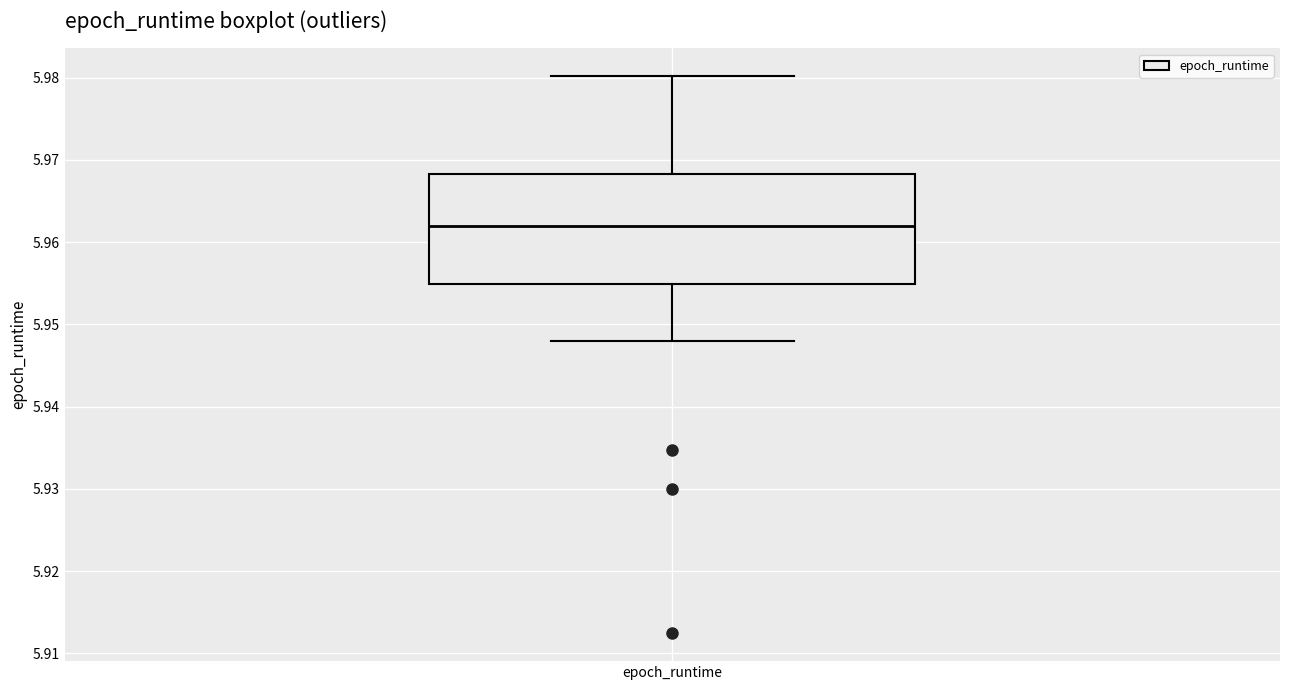

Read this box plot against the y-axis: the position of the median line, the range covered by the box, and the ends of both whiskers. The values are not printed on the chart, so give them approximately, as read against the axis.

median 5.962, box 5.955 to 5.968, whiskers 5.948 to 5.980